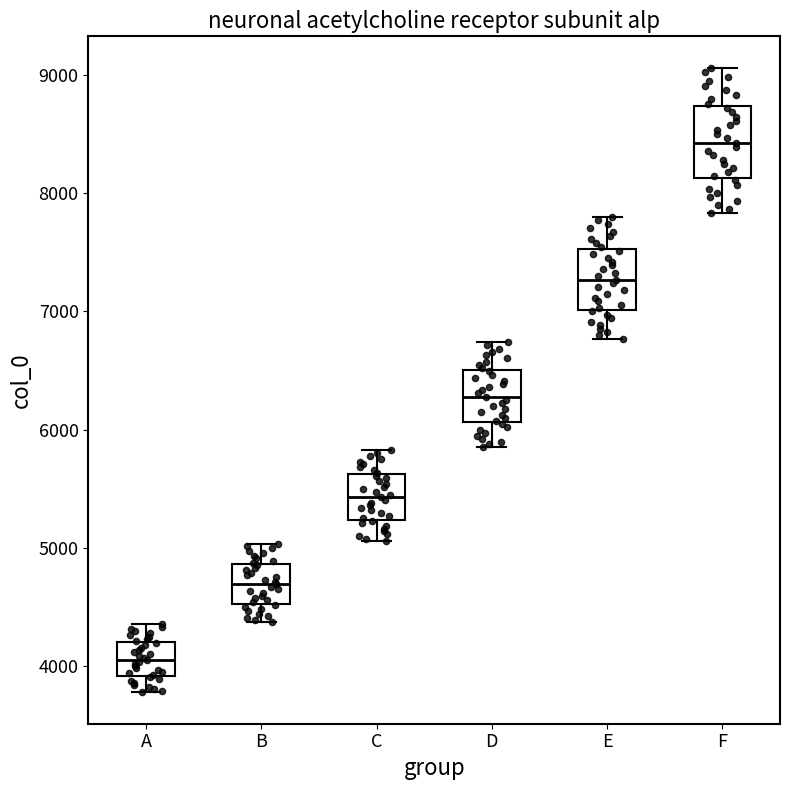

Which box has the highest median line?

F